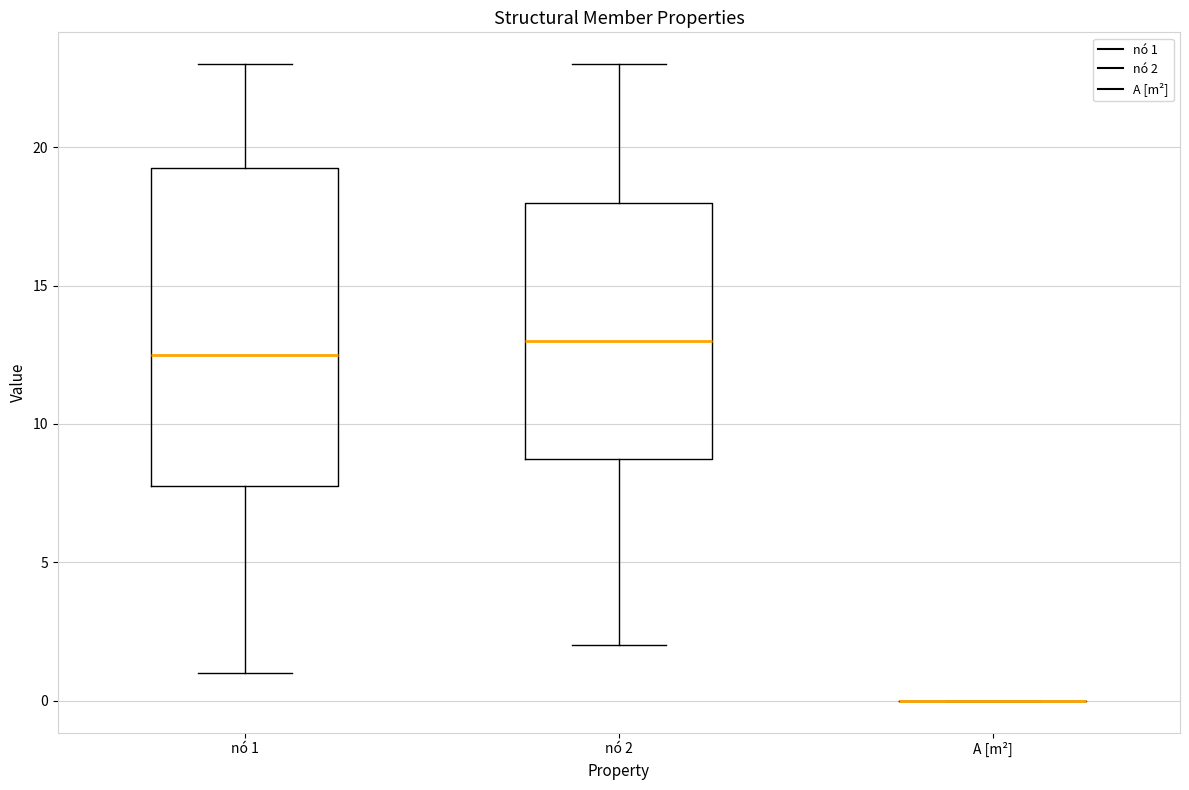

Reading left to right, read every box against the y-axis: the position of its median line, the range the box covers, and the ends of its whiskers. The values are not printed on the chart, so give them approximately, as read against the axis.

nó 1: median 12.5, box 8.0 to 19.5, whiskers 1.0 to 23.0
nó 2: median 13.0, box 9.0 to 18.0, whiskers 2.0 to 23.0
A [m²]: box collapsed to a line at 0.0, whiskers 0.0 to 0.0